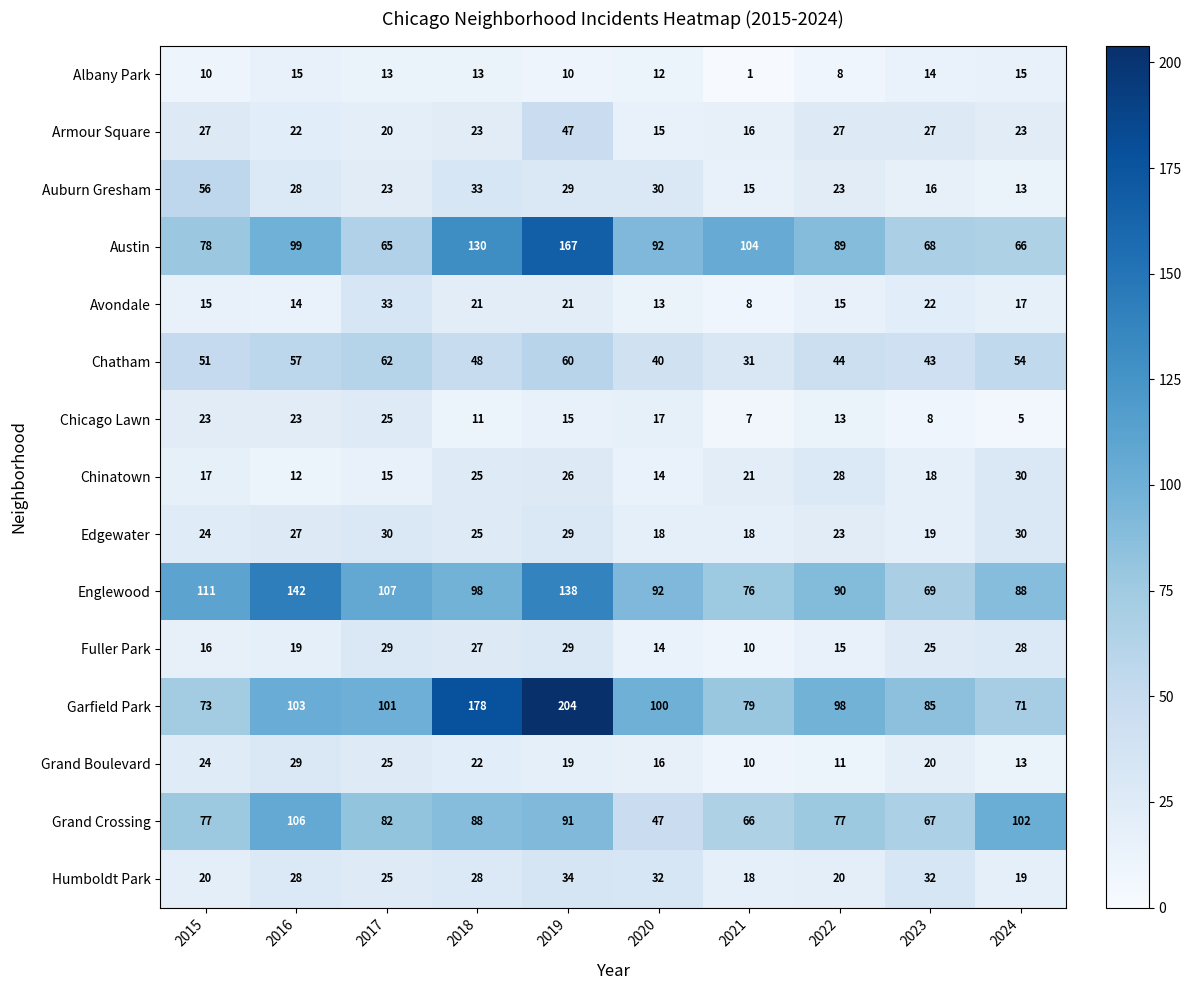

Which series changed the most between 2023 and 2024?

Grand Crossing